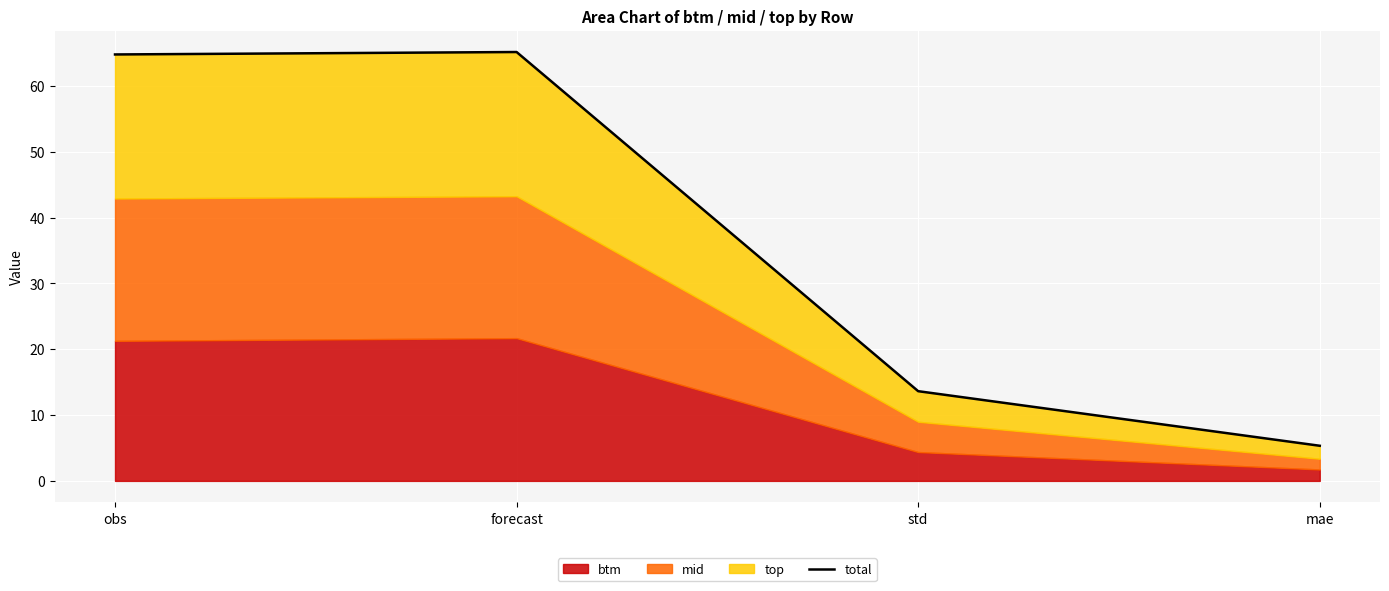

List the labels in order of value, largest first.

forecast, obs, std, mae